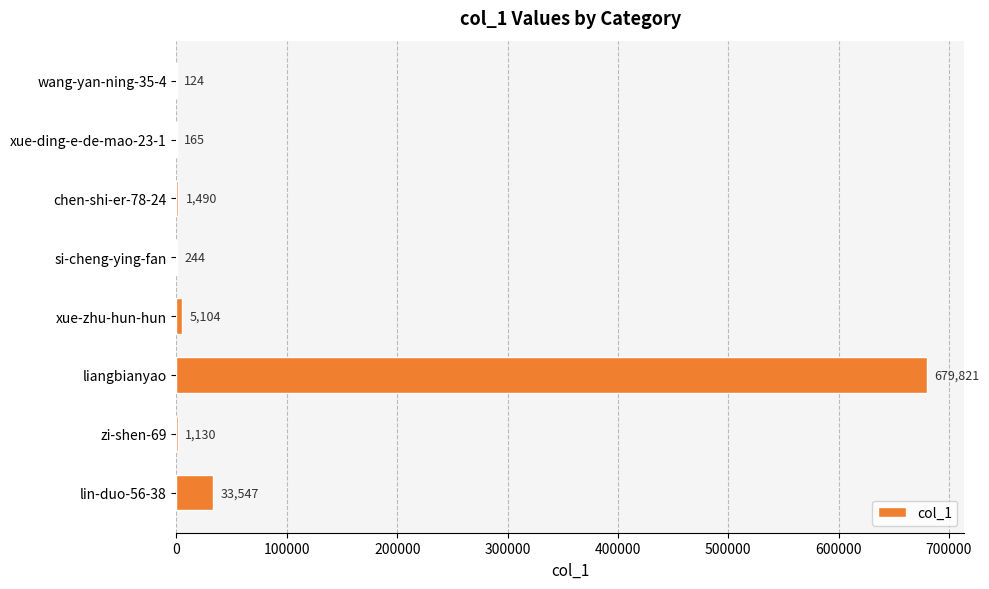

What is the approximate value at si-cheng-ying-fan, to the nearest 100?

200